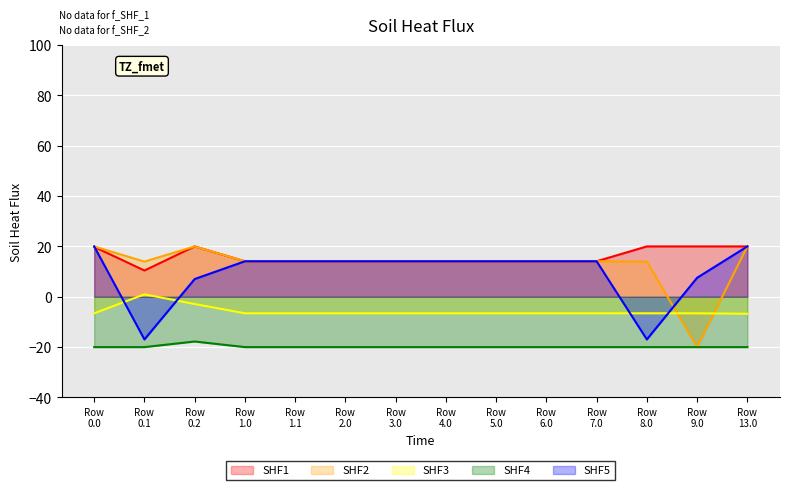

Where is the first local maximum for SHF2?

Row
0.2